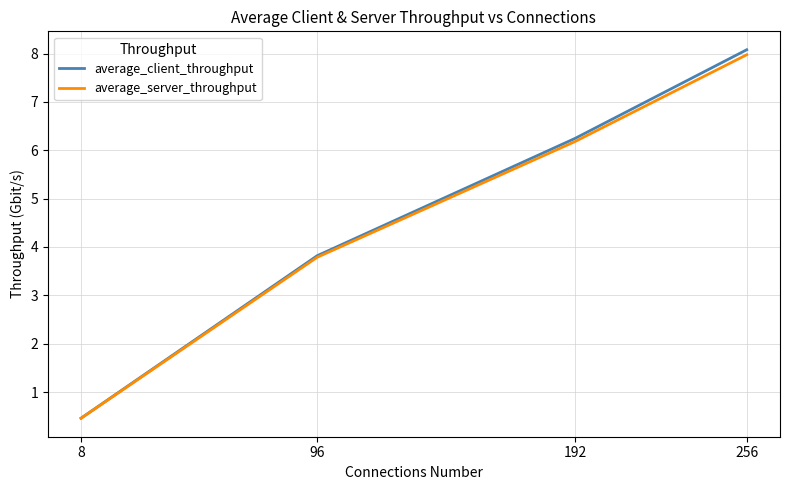

Count the number of categories in the chart.

4